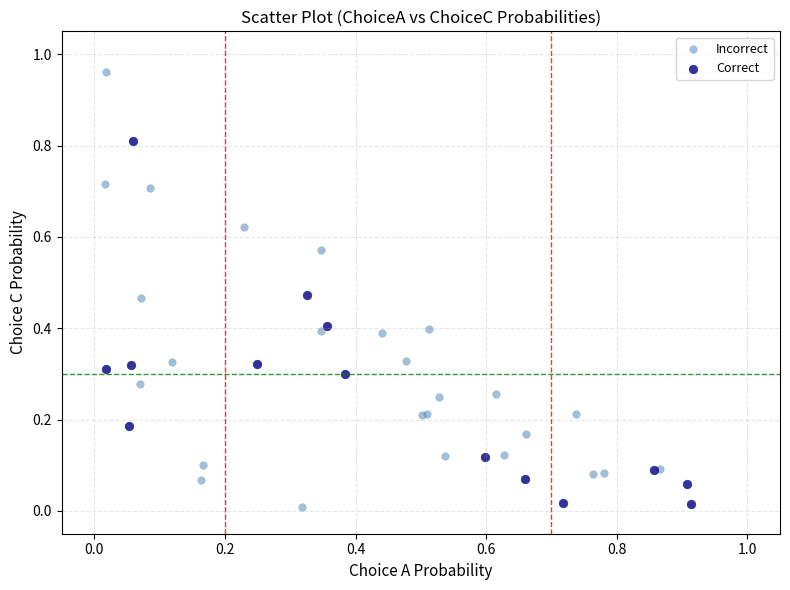

Which series has the widest spread of Y values?

Incorrect